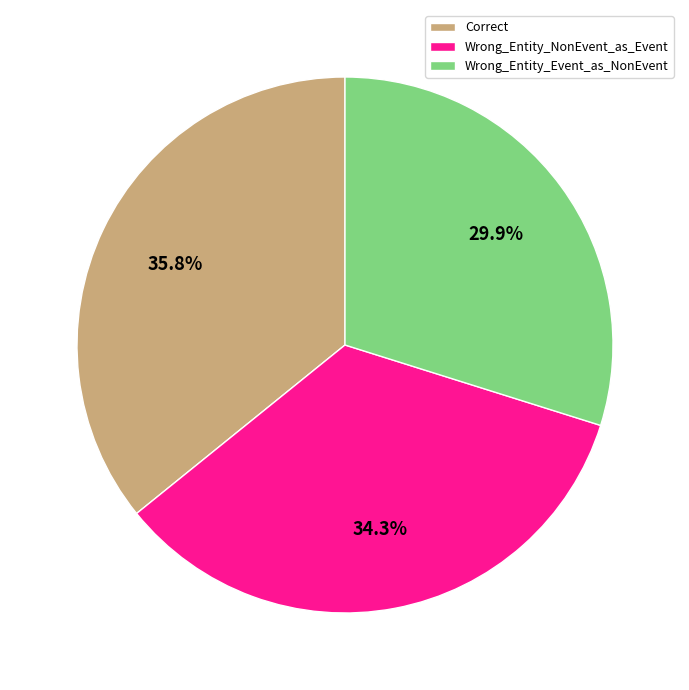

Is there any slice that represents more than half of the pie?

No